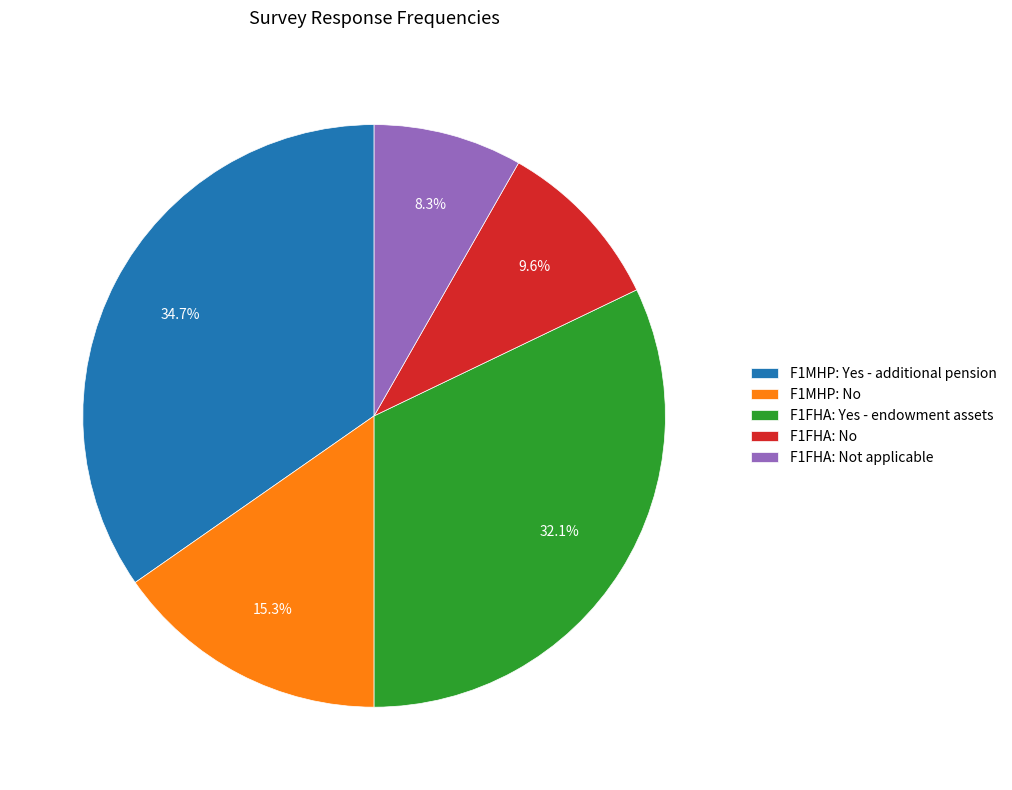

To the nearest percent, what is the combined percentage of F1FHA: No and F1FHA: Yes - endowment assets?

42%